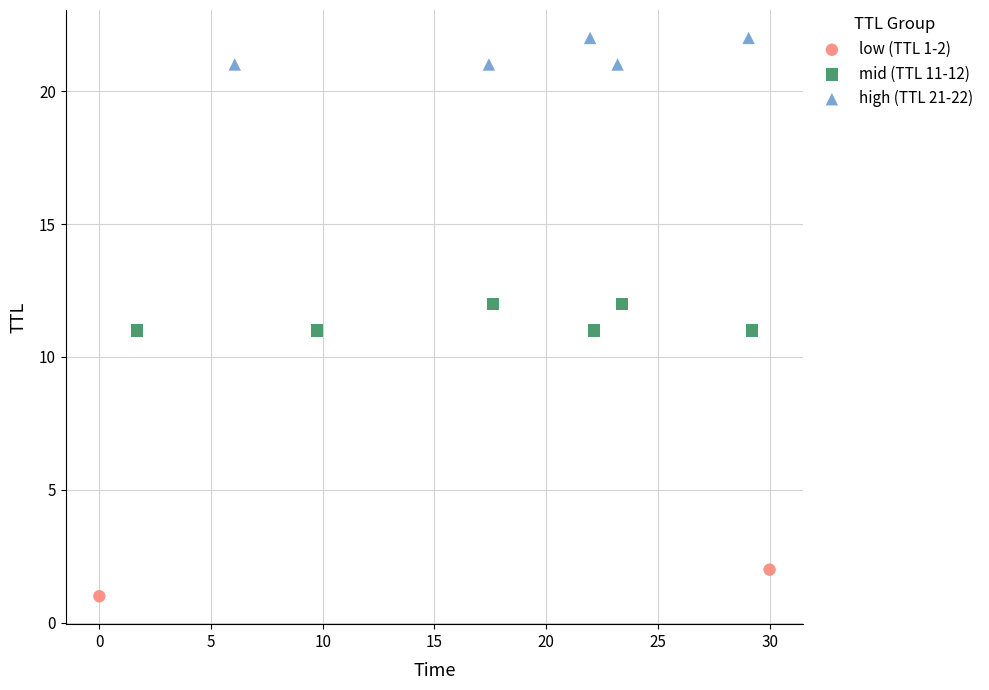

What are all the series names shown in the legend?

low (TTL 1-2), mid (TTL 11-12), high (TTL 21-22)